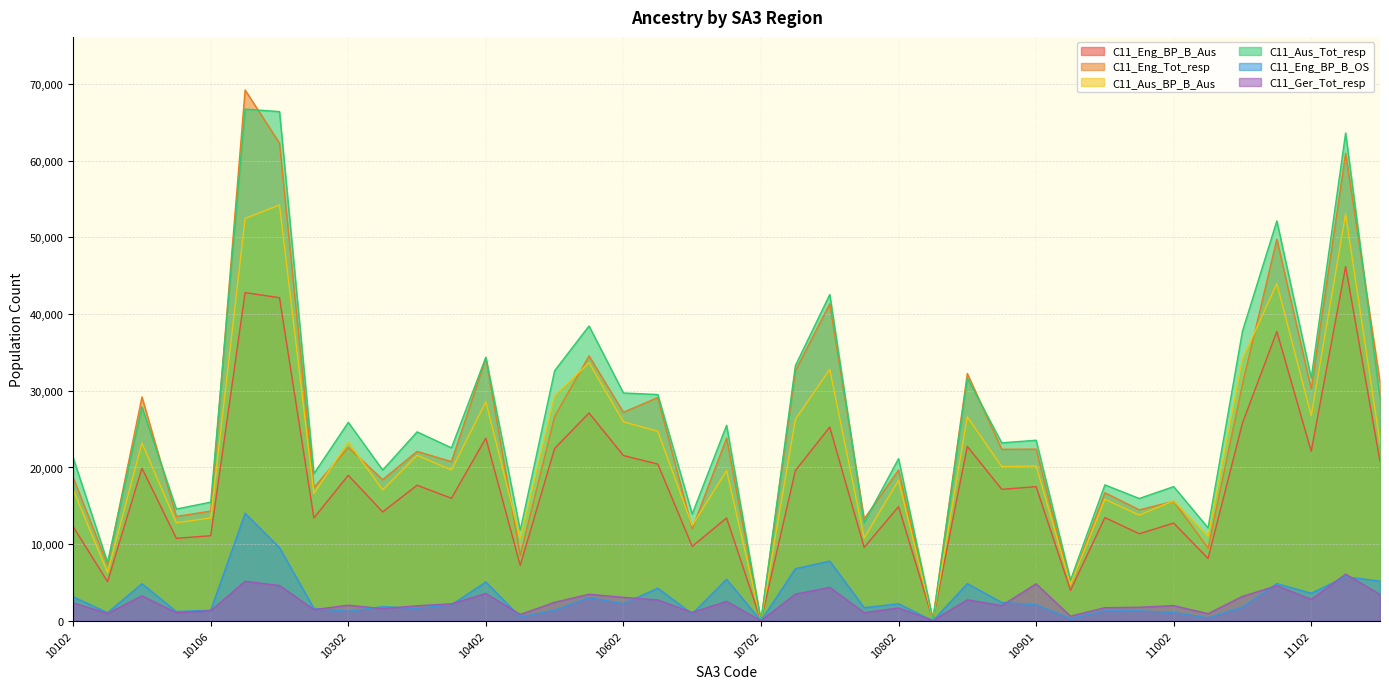

What is the maximum value for C11_Eng_BP_B_Aus?

46196